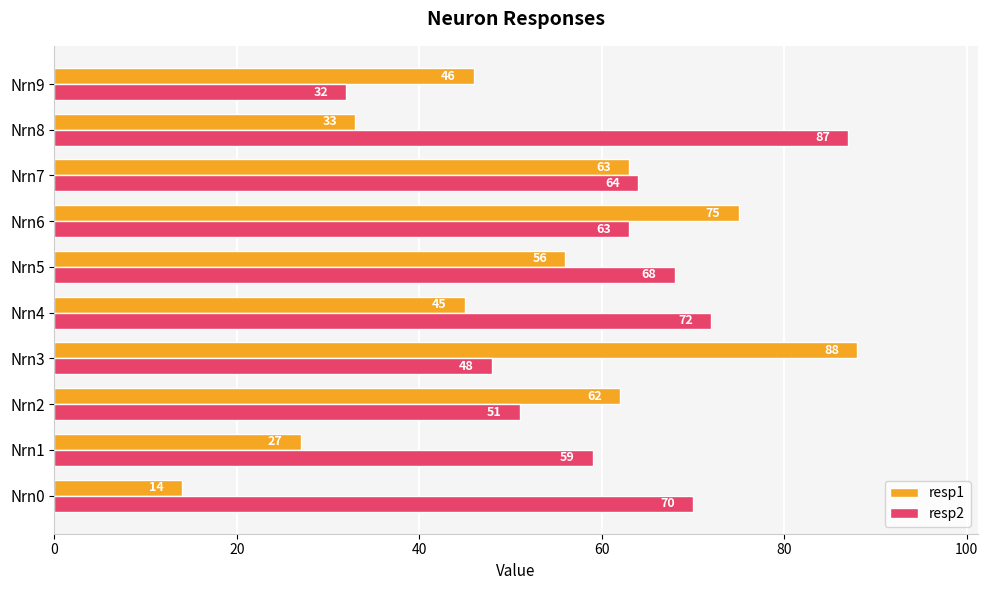

The resp2 series shows 27 at Nrn3. True or false?

False